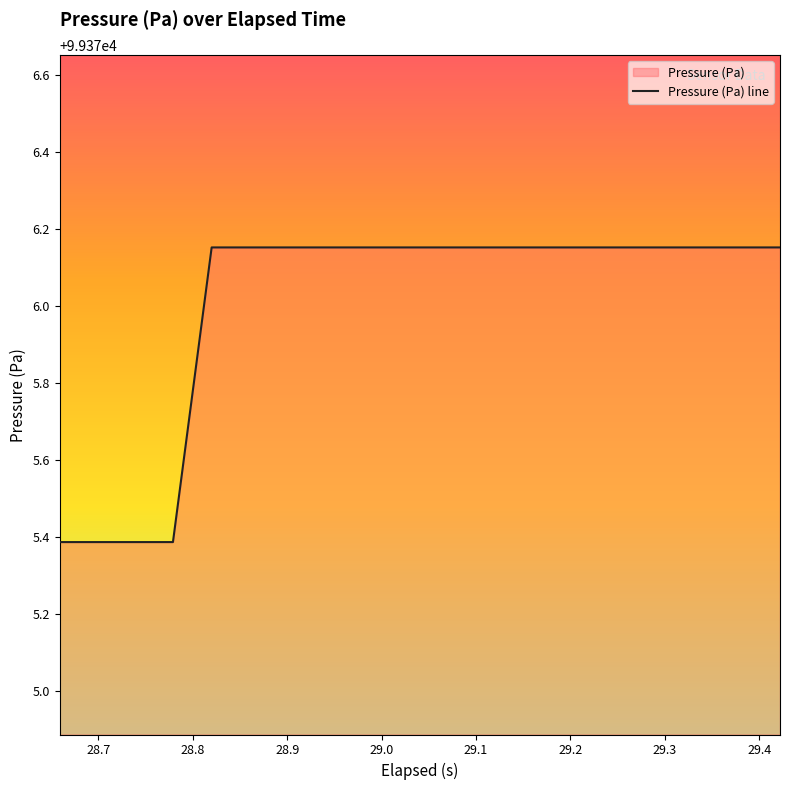

Is this an area chart (filled region under the line)?

No